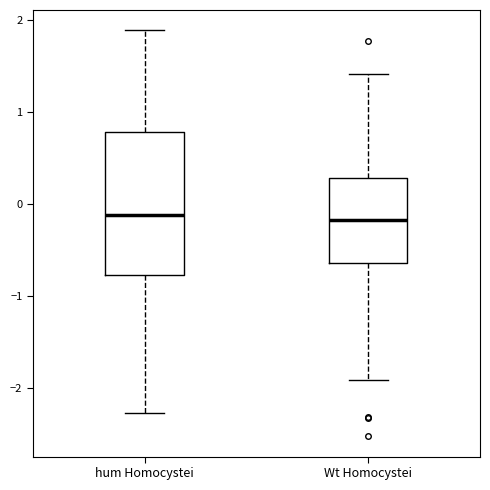

Reading left to right, transcribe this box plot: for each box, give where its median line is, the range the box spans, and where its two whiskers end, as read against the y-axis. The values are not printed on the chart, so give them approximately, as read against the axis.

hum Homocystei: median -0.1, box -0.8 to 0.8, whiskers -2.3 to 1.9
Wt Homocystei: median -0.2, box -0.6 to 0.3, whiskers -1.9 to 1.4